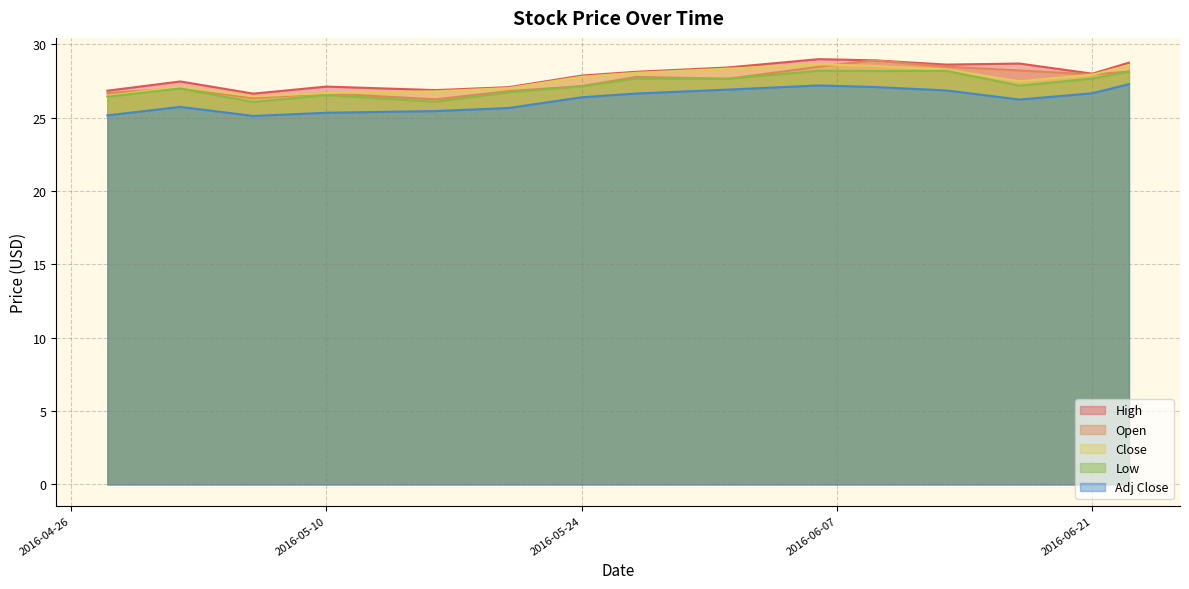

The value of Open at 2016-06-23 is 28.1. True or false?

True